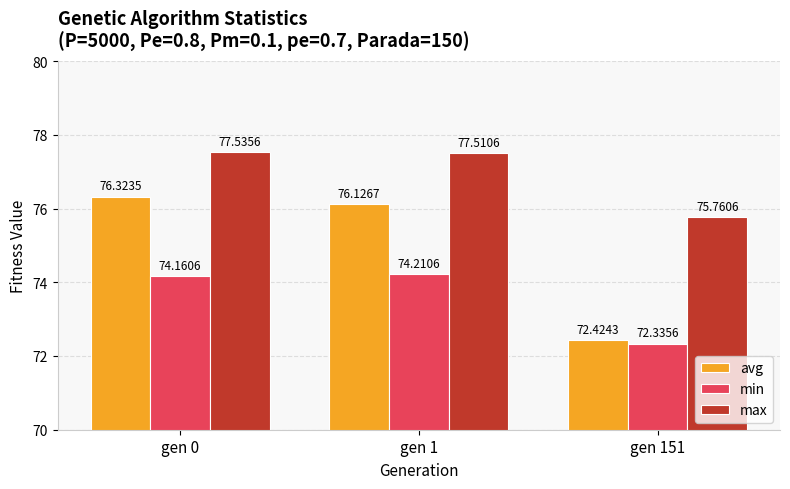

What is the smallest value displayed?

72.3